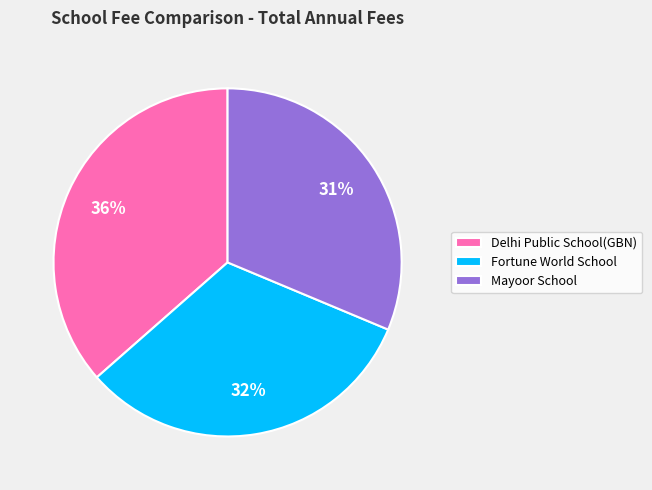

How many slices are in this pie chart?

3